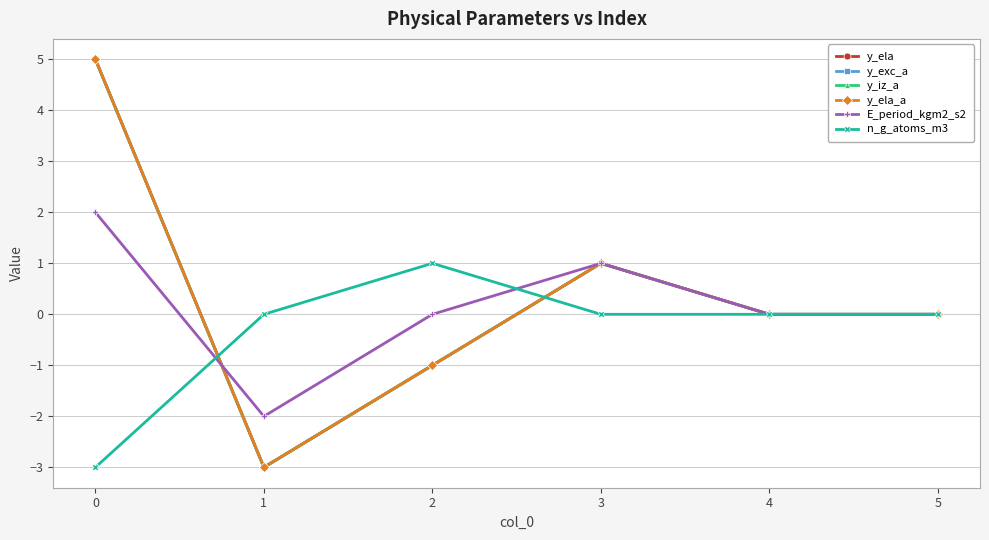

Is this an area chart (filled region under the line)?

No